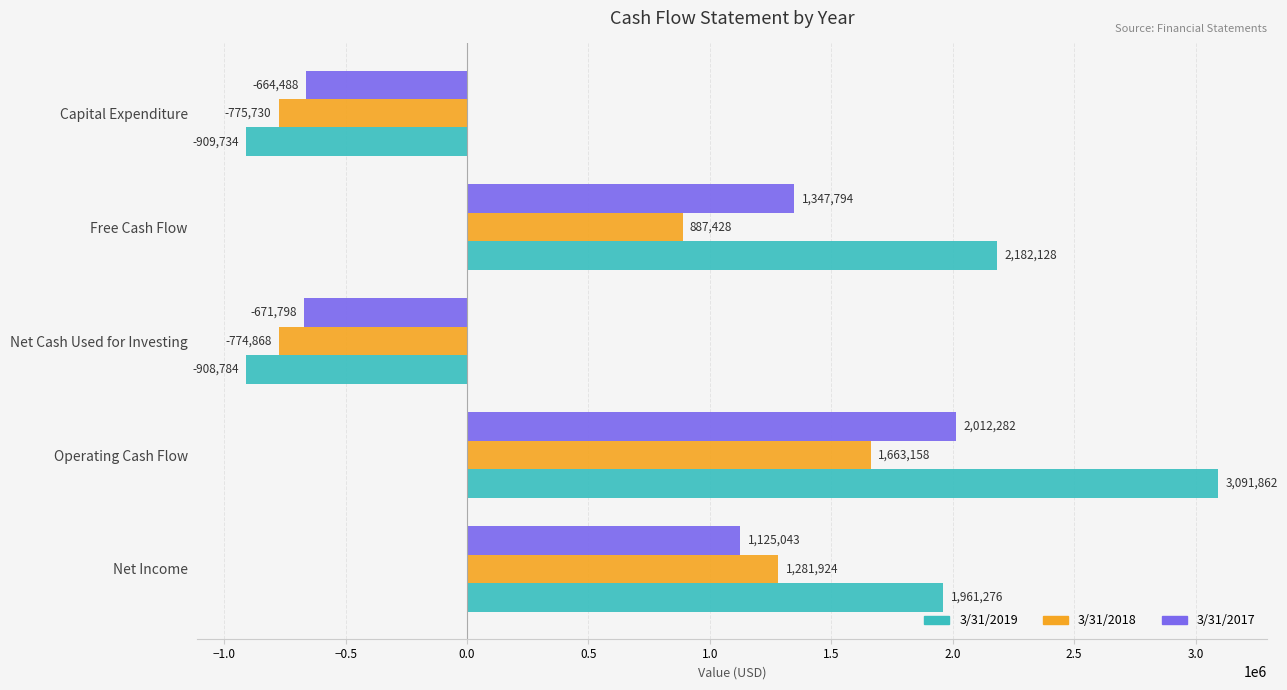

The 3/31/2017 series shows -1031308 at Capital Expenditure. True or false?

False